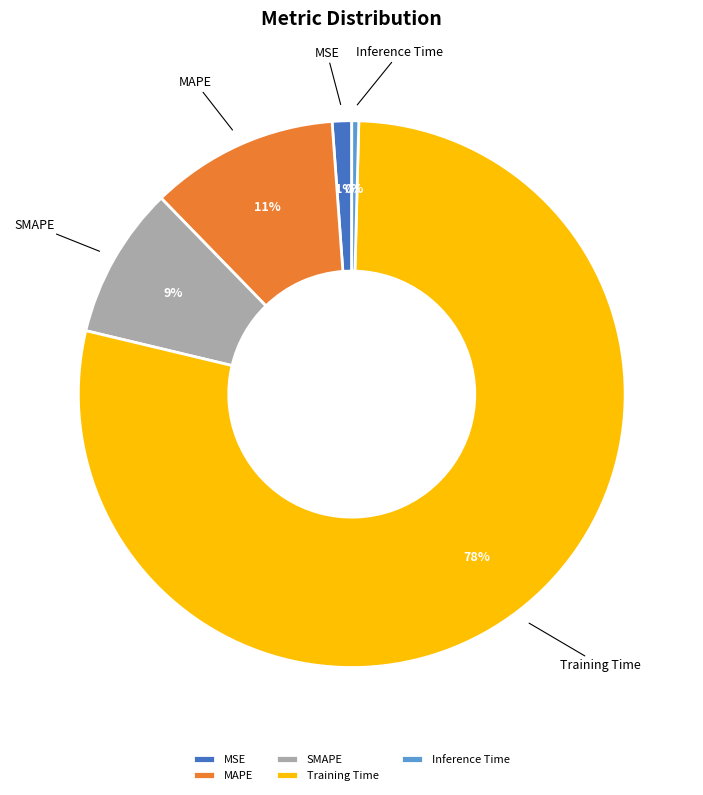

Which category has the biggest portion of the pie?

Training Time